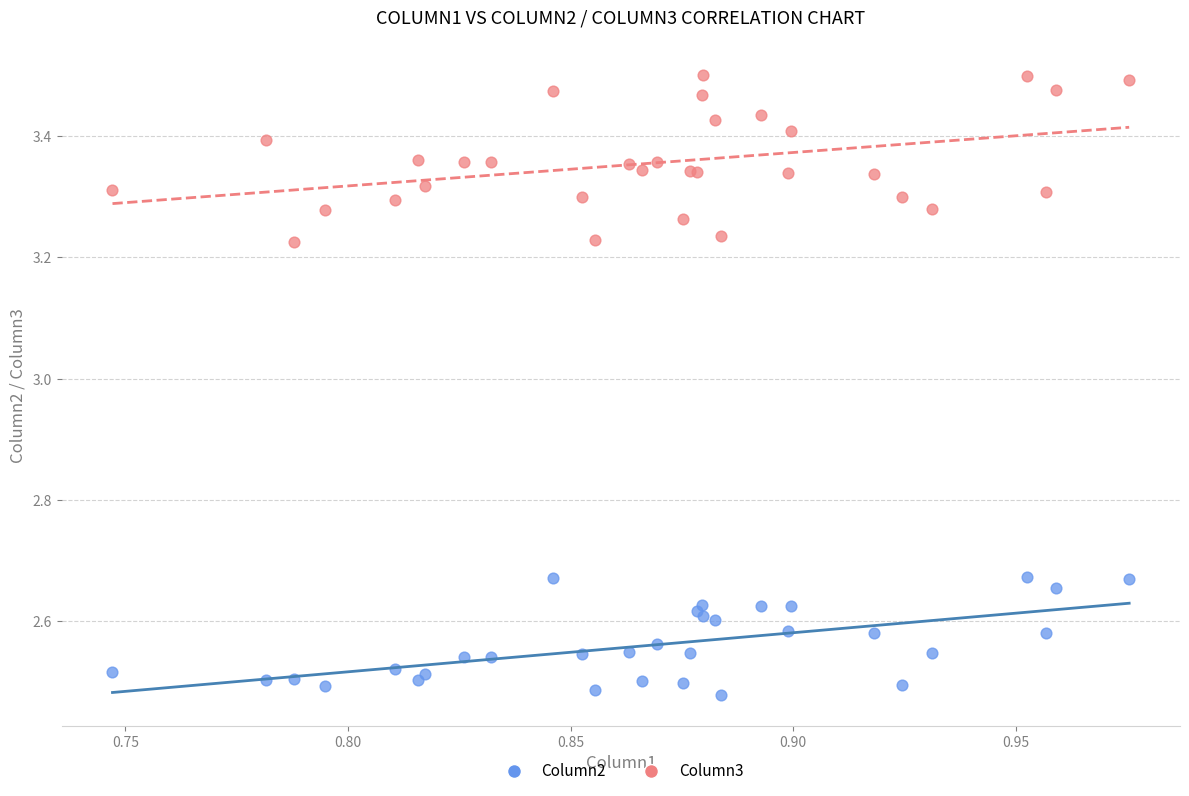

Which series contains the highest Y value?

Column3